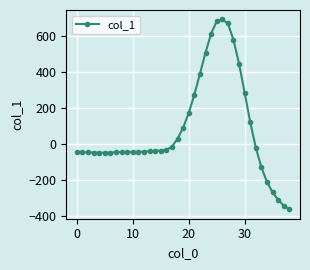

What is the difference between the maximum and second lowest values?

1037